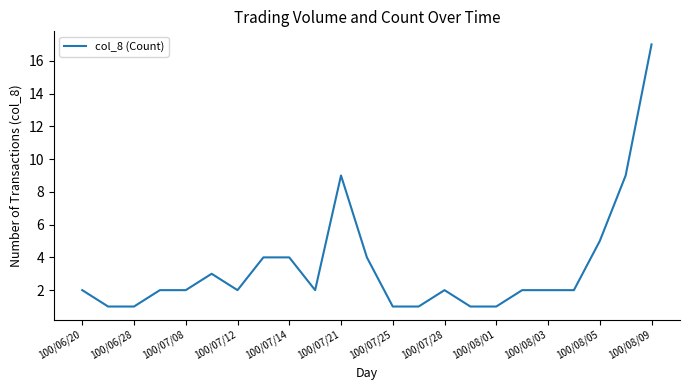

What is the maximum value shown in the chart?

17